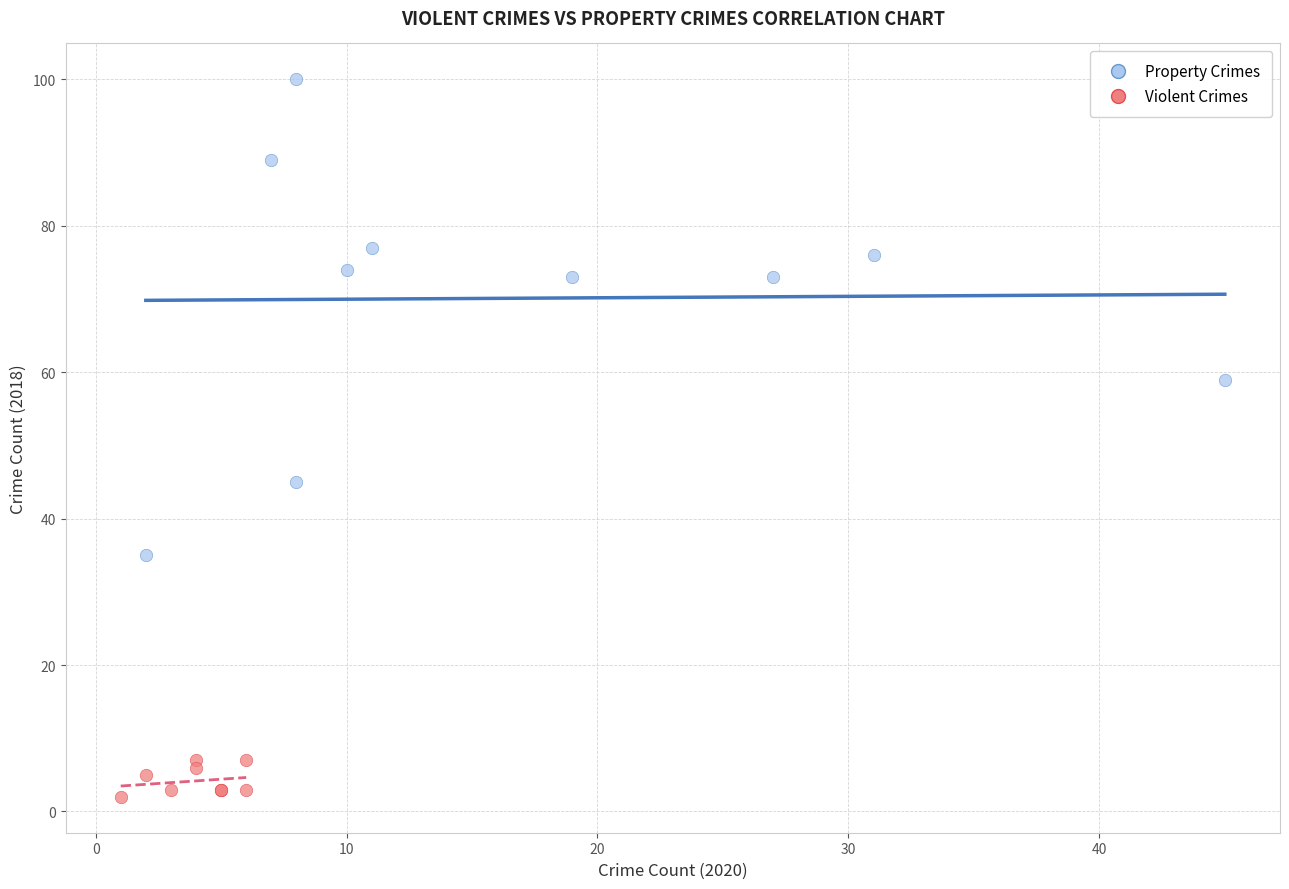

Which series has the widest spread of Y values?

Property Crimes